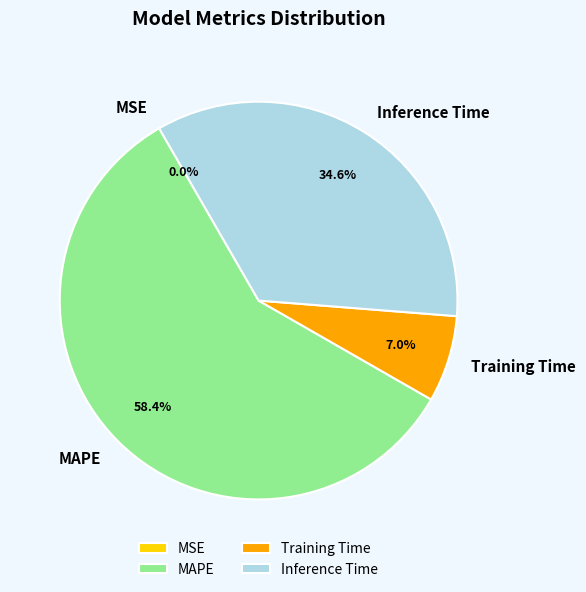

What is the majority slice?

MAPE